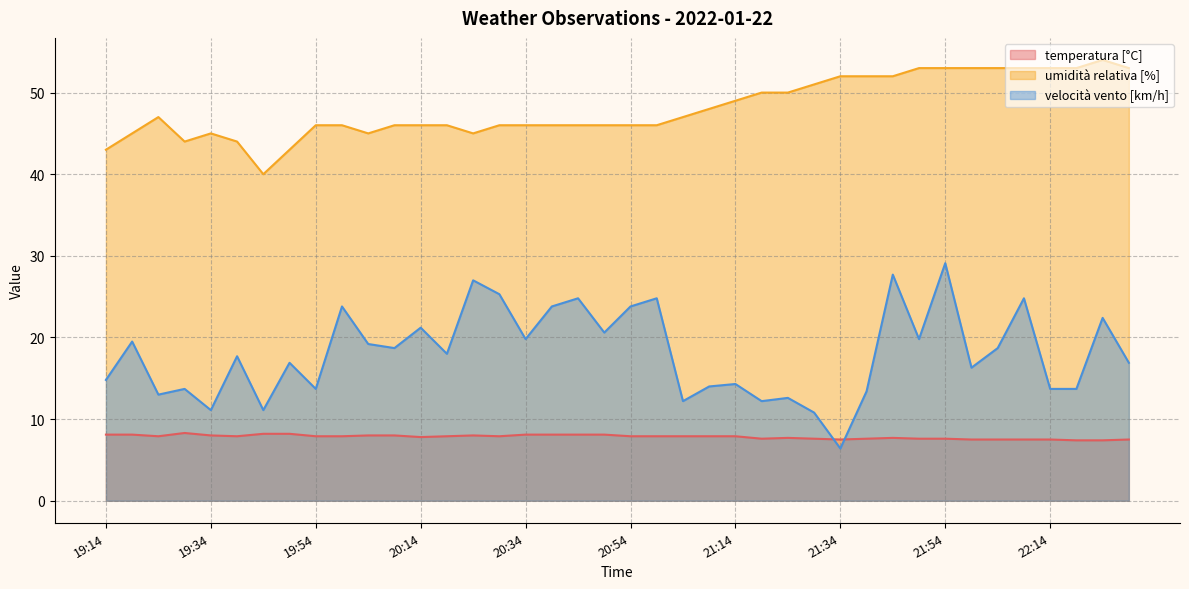

What is the difference between the second highest and minimum values in the temperatura [°C] series?

0.8